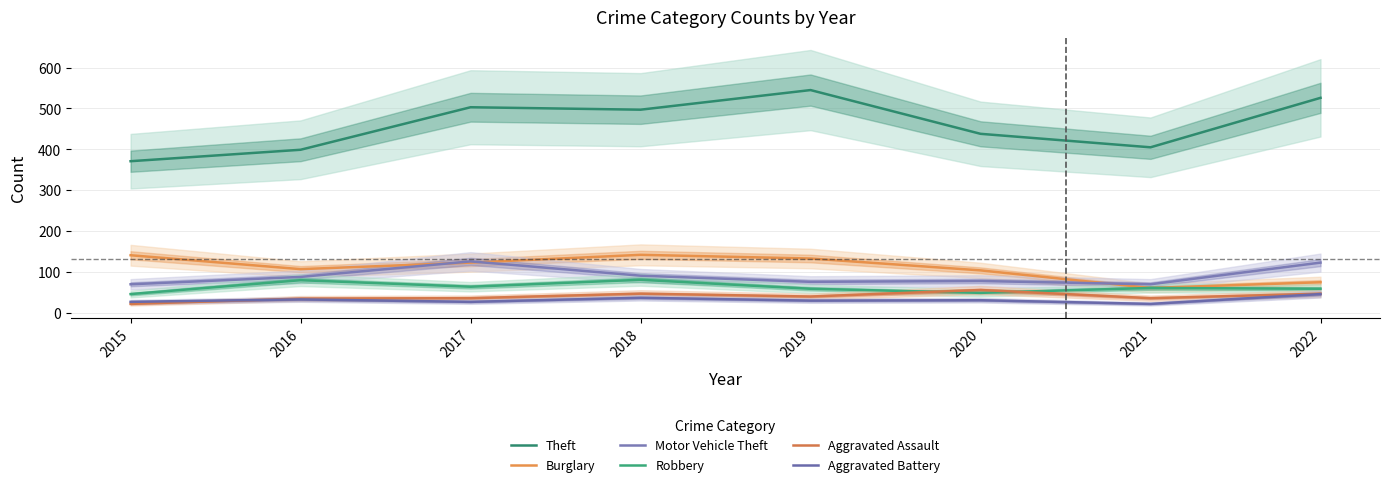

Is it true that Aggravated Battery equals 27 at 2017?

True